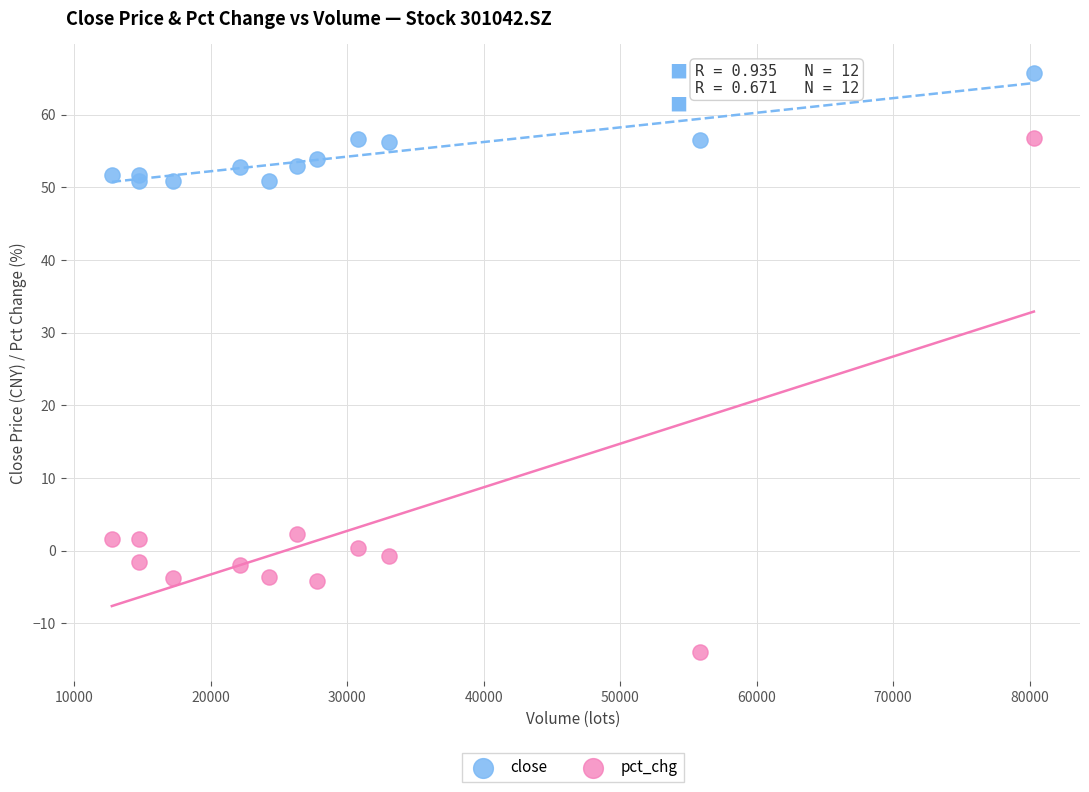

Which series reaches the minimum Y coordinate?

pct_chg